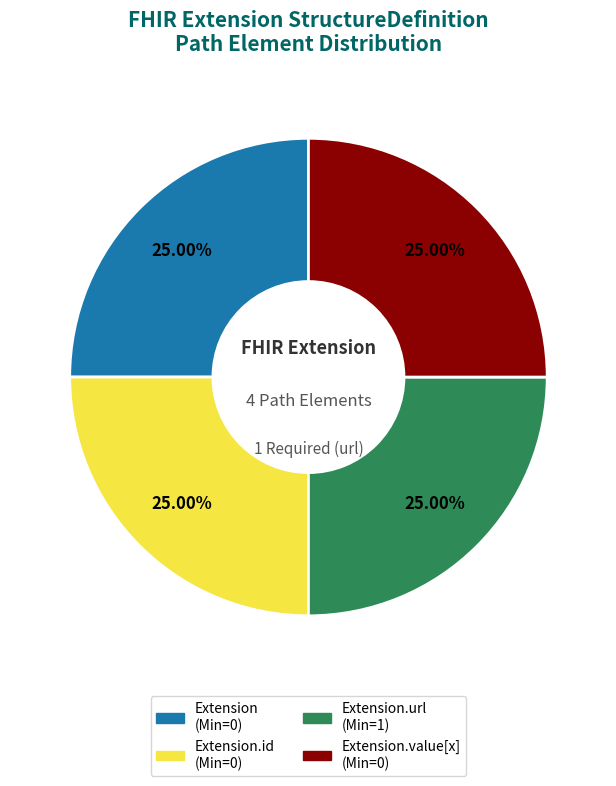

What is the ratio of the value at Extension.url (Min=1) to the value at Extension (Min=0)?

1.0